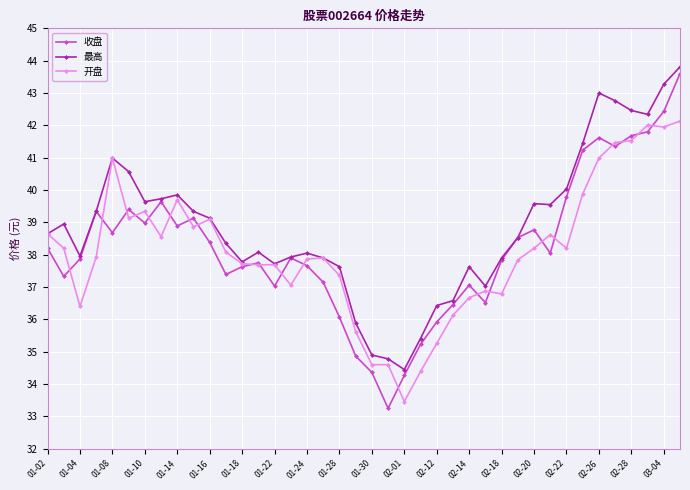

Which series has the largest range (max minus min)?

收盘